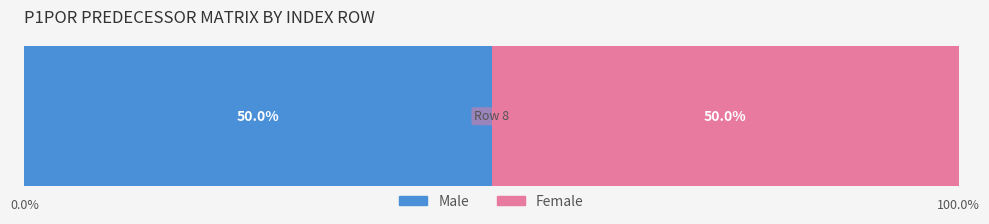

Is it true that Female equals 0 at 10?

False